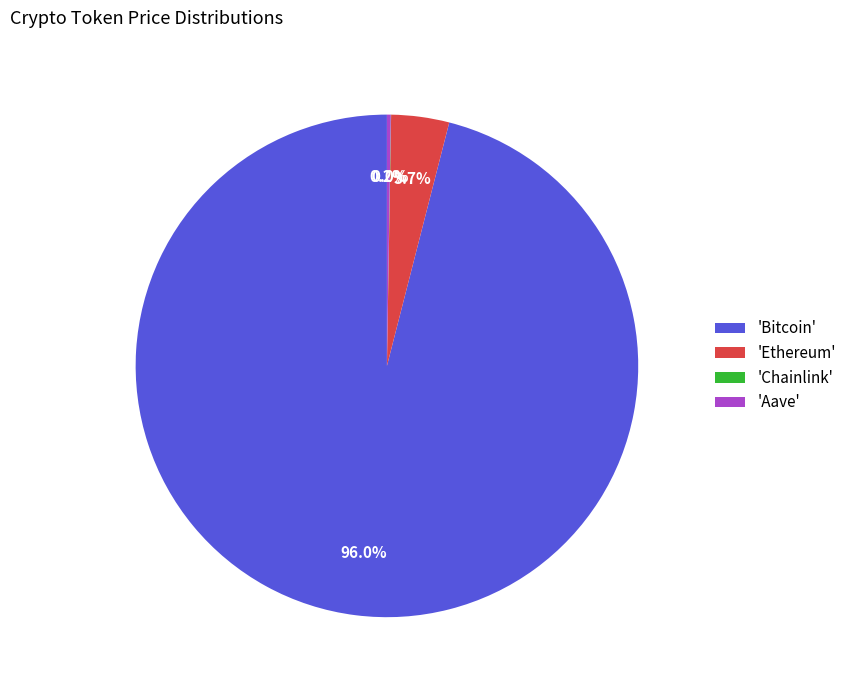

Does any single category account for the majority?

Yes